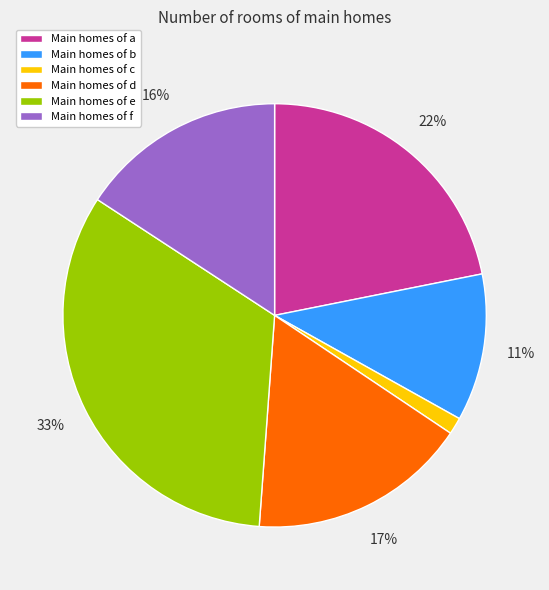

To the nearest percent, what is the difference between the largest and smallest slice percentages?

32%